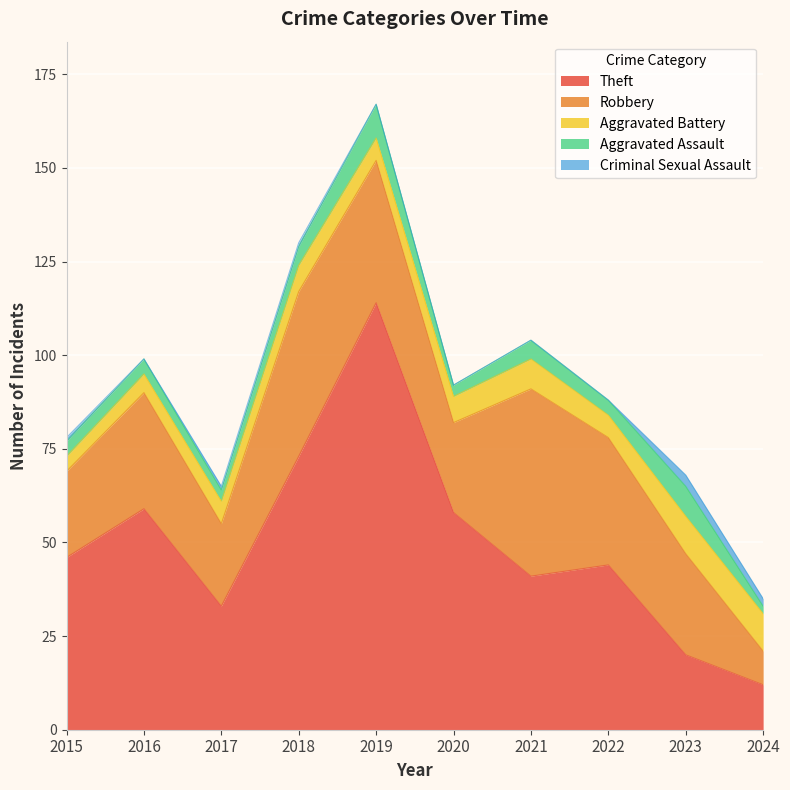

Which series has the largest range (max minus min)?

Theft